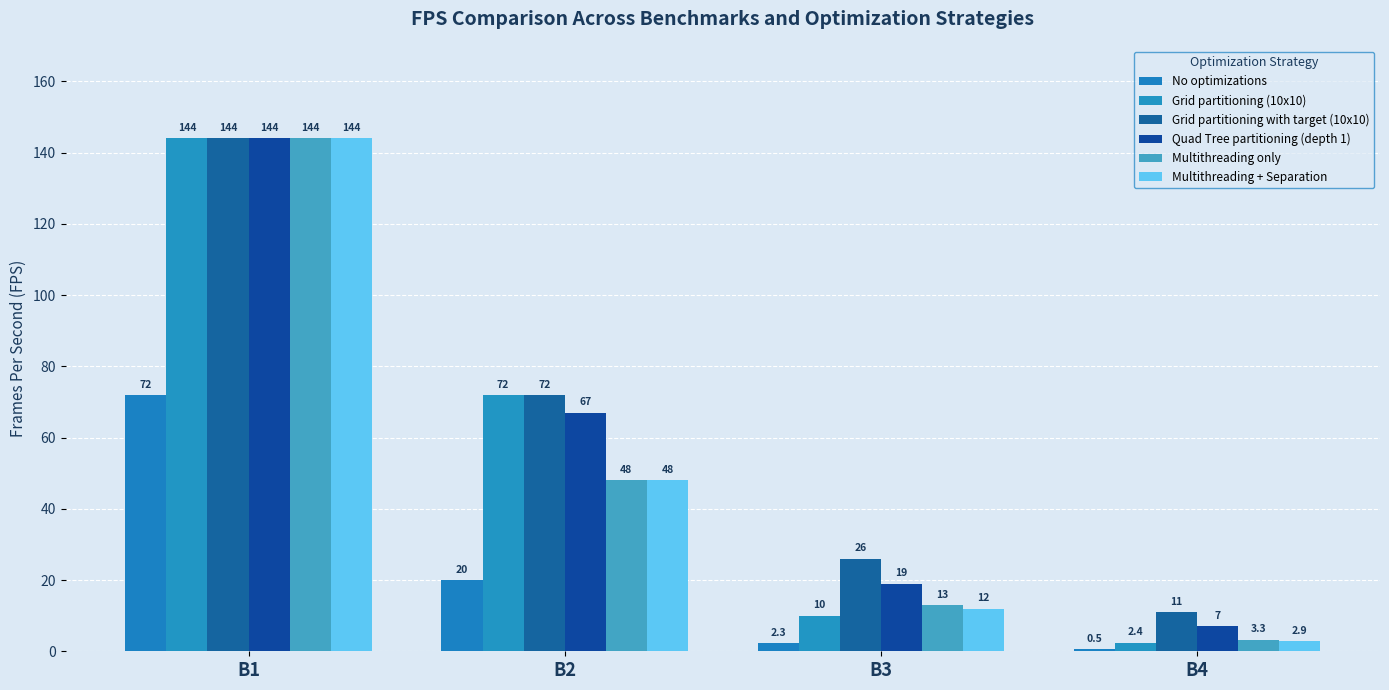

Are the bars grouped side by side (vs. stacked)?

Yes